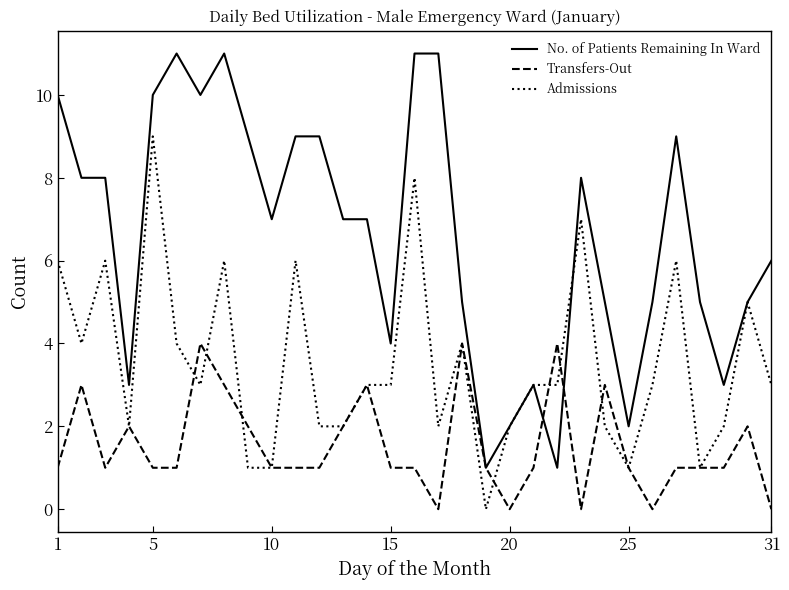

Which series has the largest total across all categories?

No. of Patients Remaining In Ward